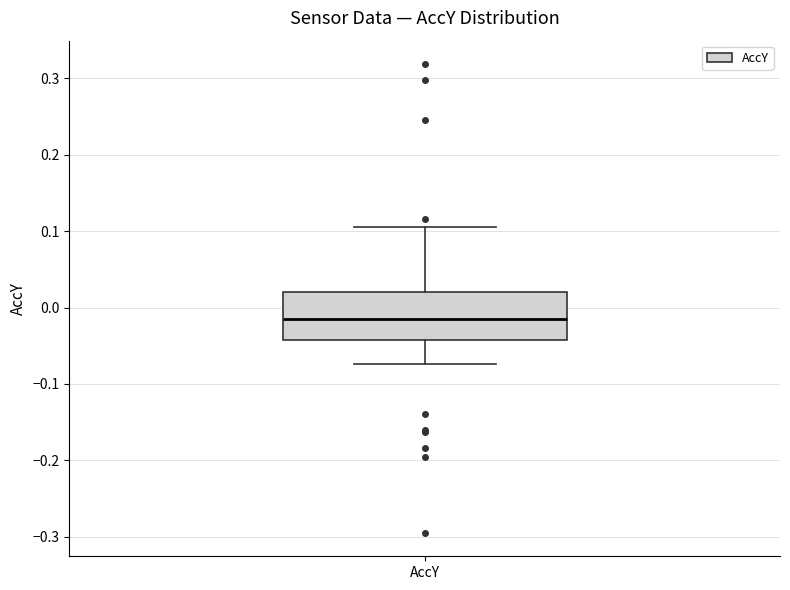

Read this box plot against the y-axis: the position of the median line, the range covered by the box, and the ends of both whiskers. The values are not printed on the chart, so give them approximately, as read against the axis.

median -0.02, box -0.04 to 0.02, whiskers -0.07 to 0.11